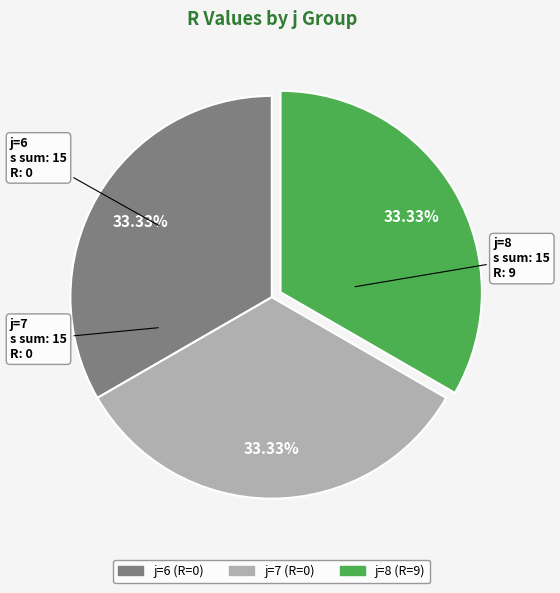

How many segments does this pie chart have?

3